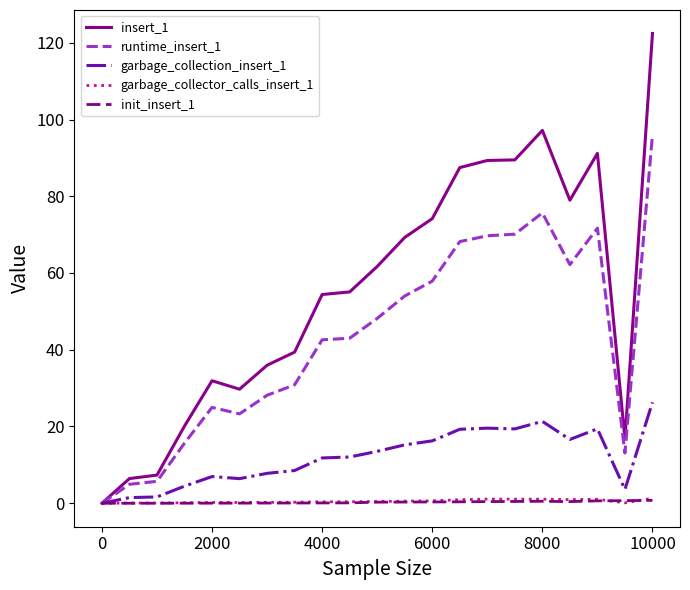

Which series has the widest spread of values?

insert_1